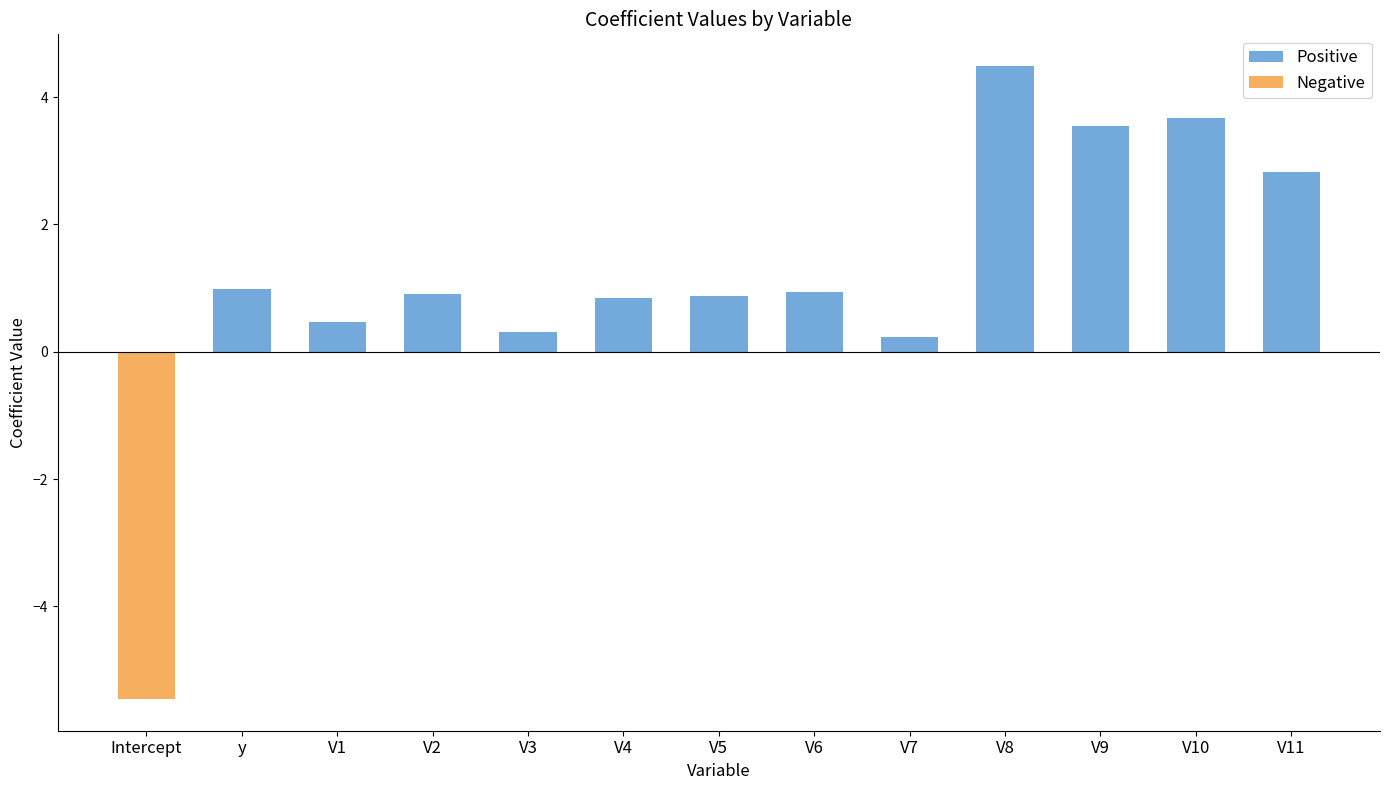

Count the number of categories in the chart.

13